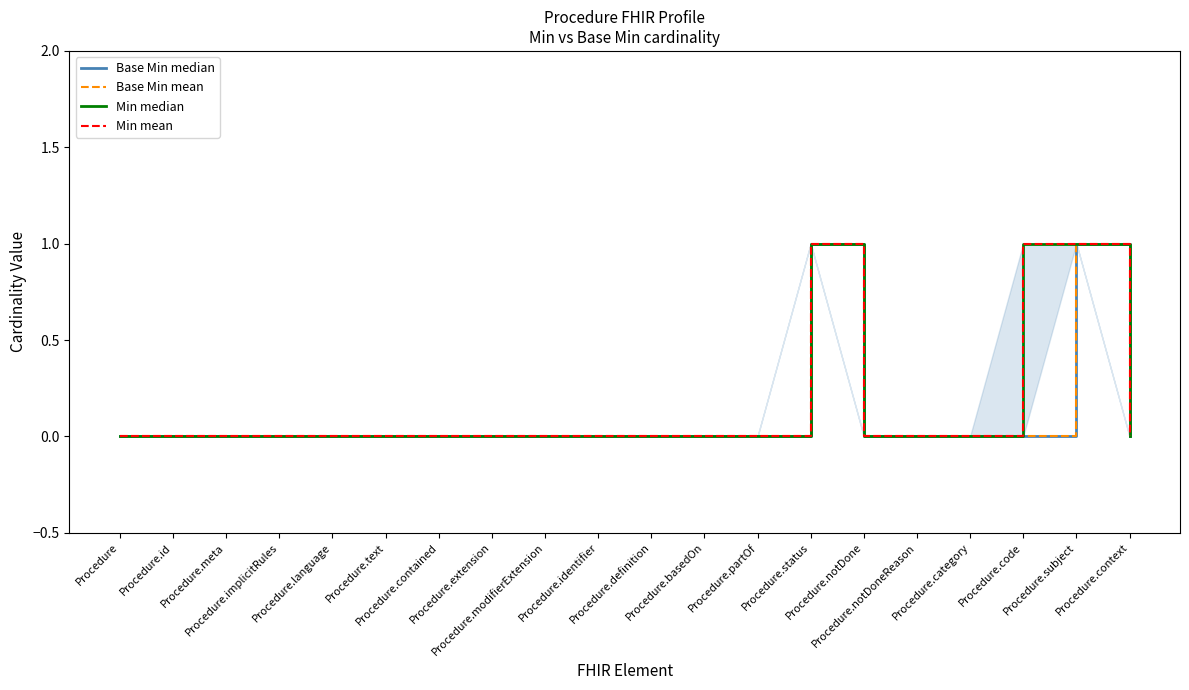

Reading left to right, transcribe all the data shown in this chart.

Base Min median: Procedure=0	Procedure.id=0	Procedure.meta=0	Procedure.implicitRules=0	Procedure.language=0	Procedure.text=0	Procedure.contained=0	Procedure.extension=0	Procedure.modifierExtension=0	Procedure.identifier=0	Procedure.definition=0	Procedure.basedOn=0	Procedure.partOf=0	Procedure.status=1	Procedure.notDone=0	Procedure.notDoneReason=0	Procedure.category=0	Procedure.code=0	Procedure.subject=1	Procedure.context=0
Base Min mean: Procedure=0	Procedure.id=0	Procedure.meta=0	Procedure.implicitRules=0	Procedure.language=0	Procedure.text=0	Procedure.contained=0	Procedure.extension=0	Procedure.modifierExtension=0	Procedure.identifier=0	Procedure.definition=0	Procedure.basedOn=0	Procedure.partOf=0	Procedure.status=1	Procedure.notDone=0	Procedure.notDoneReason=0	Procedure.category=0	Procedure.code=0	Procedure.subject=1	Procedure.context=0
Min median: Procedure=0	Procedure.id=0	Procedure.meta=0	Procedure.implicitRules=0	Procedure.language=0	Procedure.text=0	Procedure.contained=0	Procedure.extension=0	Procedure.modifierExtension=0	Procedure.identifier=0	Procedure.definition=0	Procedure.basedOn=0	Procedure.partOf=0	Procedure.status=1	Procedure.notDone=0	Procedure.notDoneReason=0	Procedure.category=0	Procedure.code=1	Procedure.subject=1	Procedure.context=0
Min mean: Procedure=0	Procedure.id=0	Procedure.meta=0	Procedure.implicitRules=0	Procedure.language=0	Procedure.text=0	Procedure.contained=0	Procedure.extension=0	Procedure.modifierExtension=0	Procedure.identifier=0	Procedure.definition=0	Procedure.basedOn=0	Procedure.partOf=0	Procedure.status=1	Procedure.notDone=0	Procedure.notDoneReason=0	Procedure.category=0	Procedure.code=1	Procedure.subject=1	Procedure.context=0